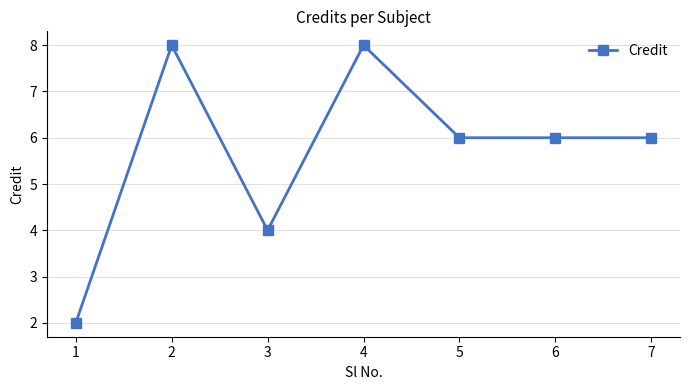

Does the chart display data point markers on the line(s)?

Yes